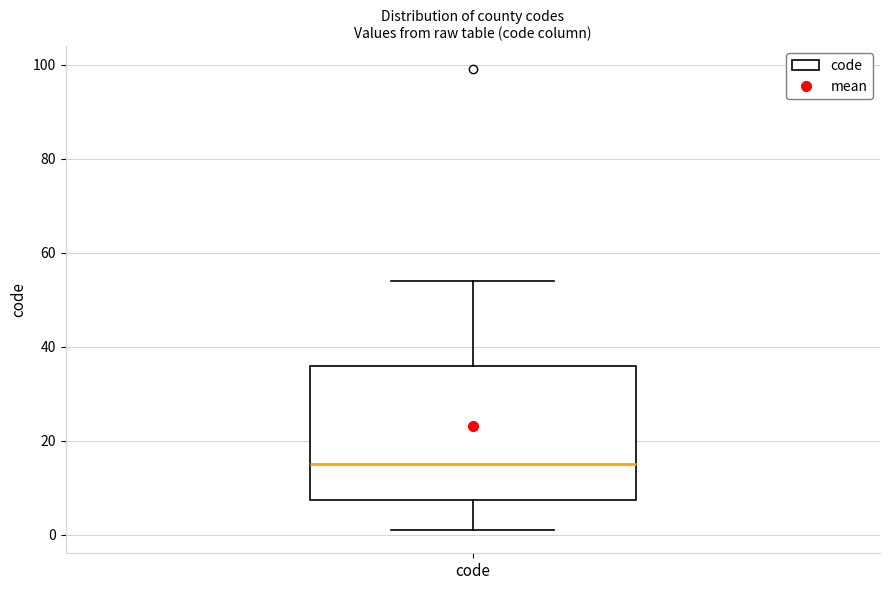

Where does the lower whisker of the box for code end on the y-axis? The values are not printed on the chart, so give them approximately, as read against the axis.

2